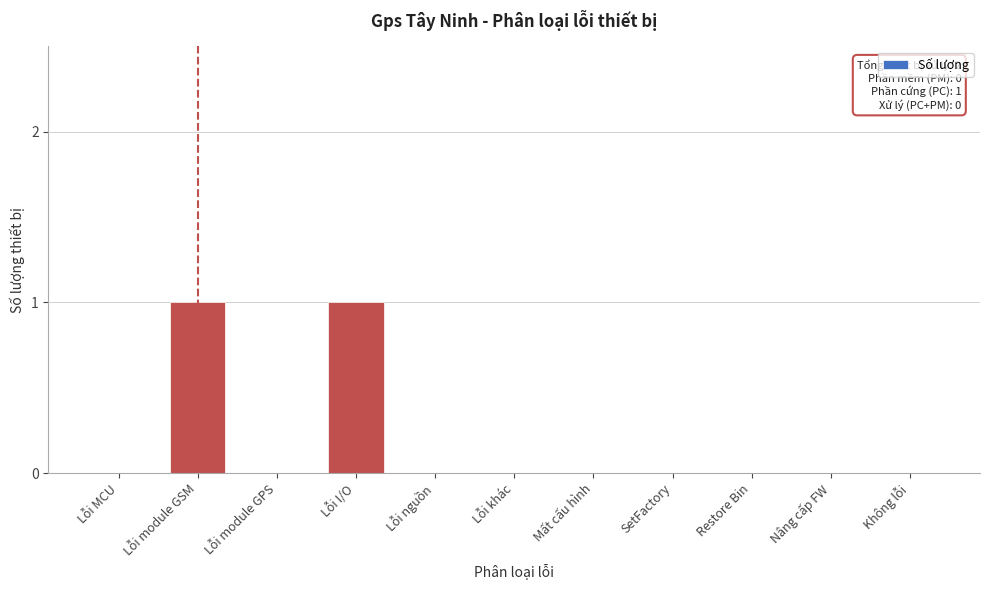

Reading right to left, what are all the values shown in this chart?

Không lỗi=0	Nâng cấp FW=0	Restore Bin=0	SetFactory=0	Mất cấu hình=0	Lỗi khác=0	Lỗi nguồn=0	Lỗi I/O=1	Lỗi module GPS=0	Lỗi module GSM=1	Lỗi MCU=0